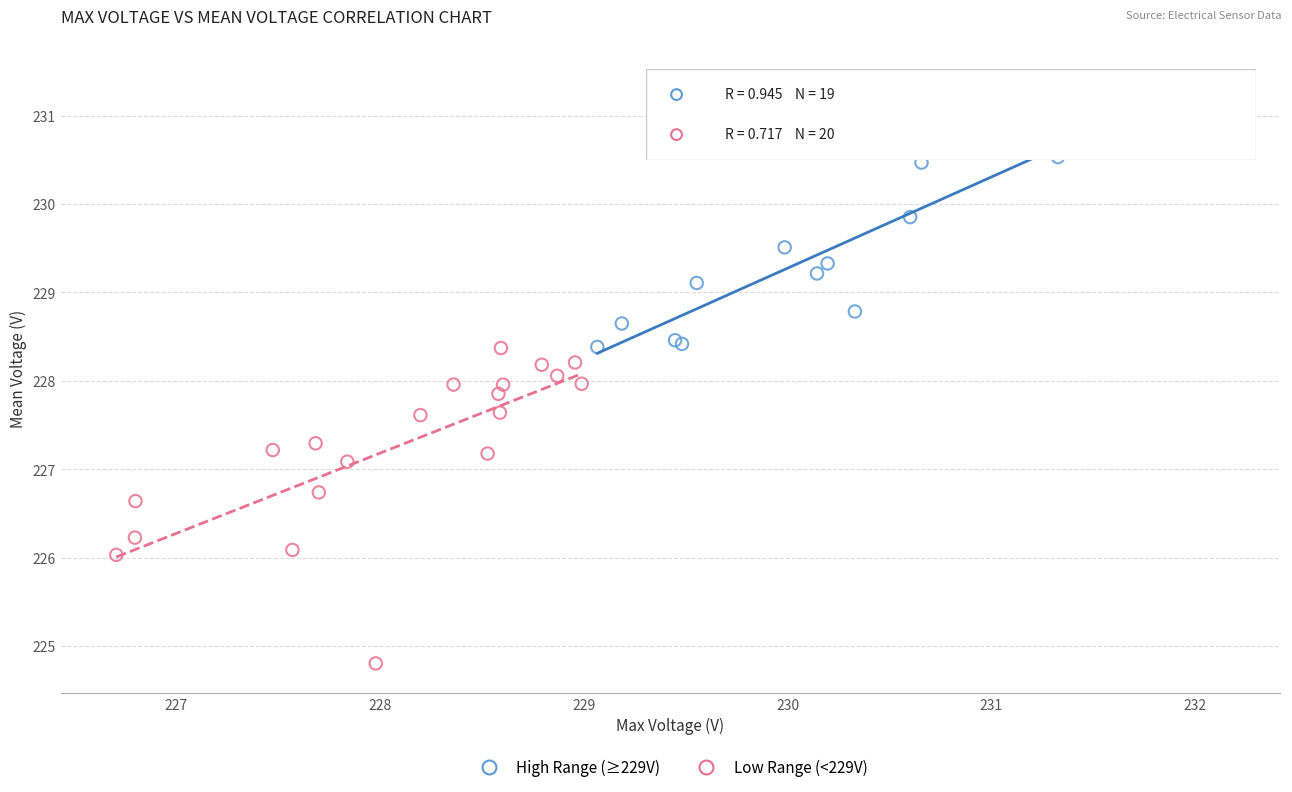

Which series has the largest Y range (max minus min)?

Low Range (<229V)